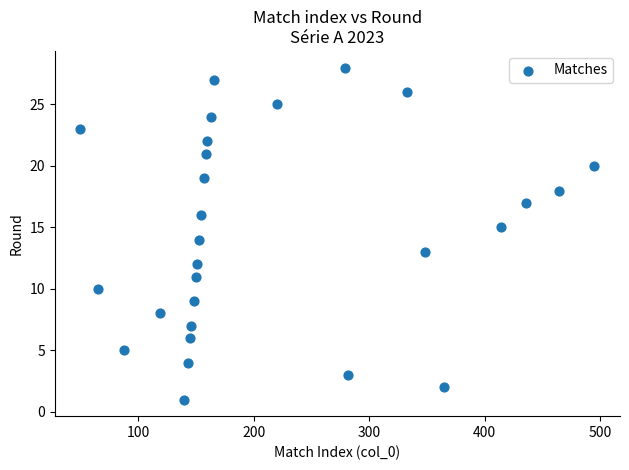

What is the range of Y values (max minus min)?

27